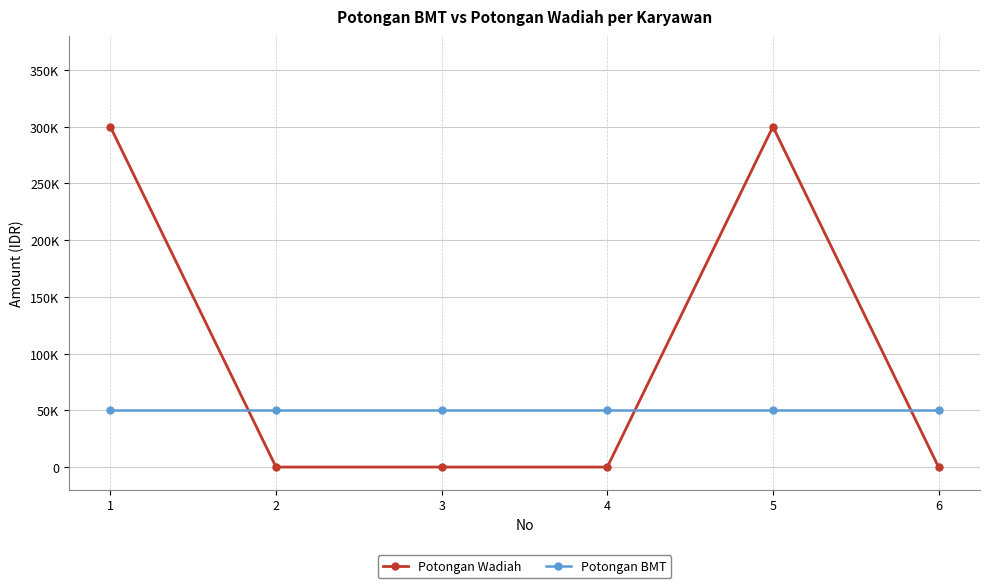

What is the sum of all Potongan Wadiah values?

600000